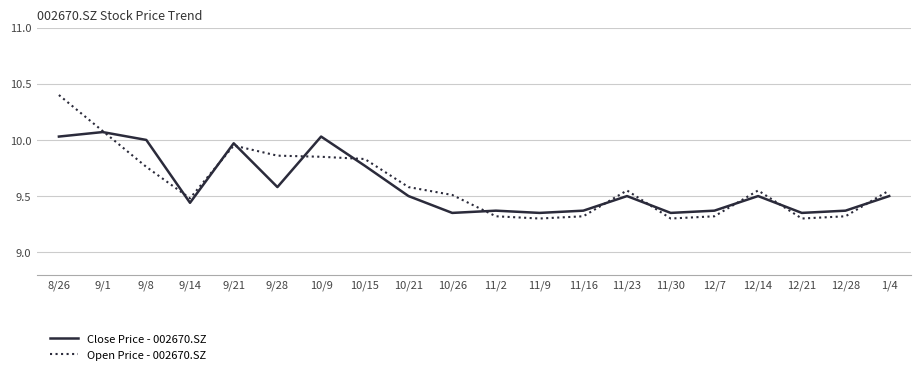

At which category is the sum across all series the highest?

8/26